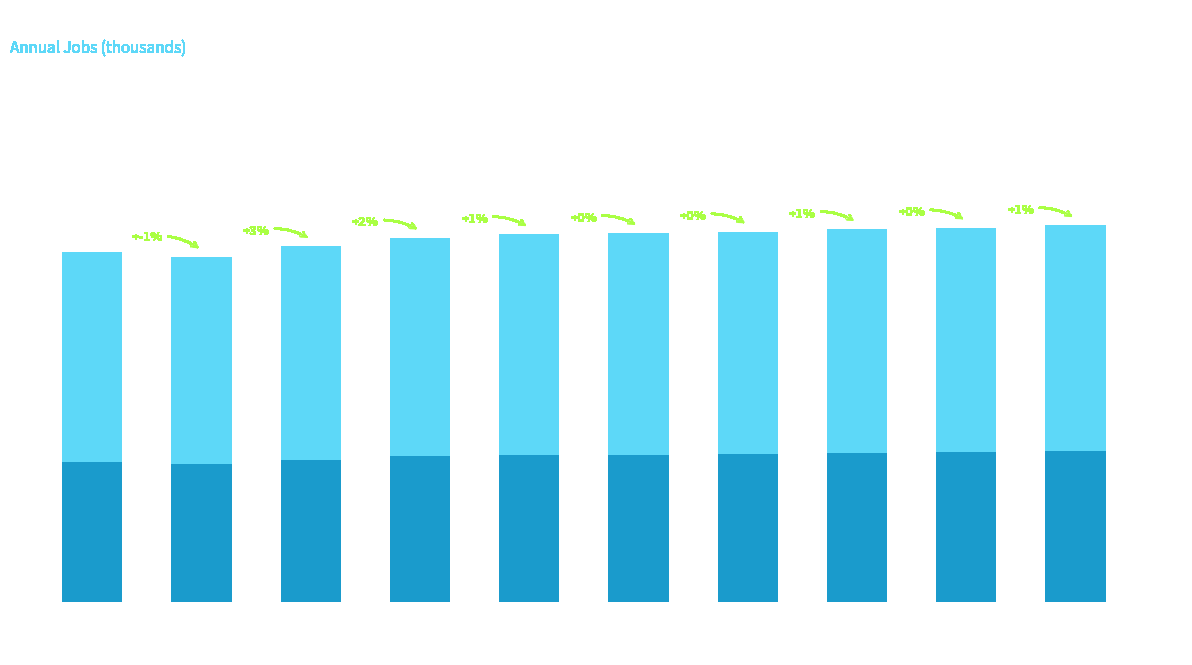

How many values exceed 654?

4